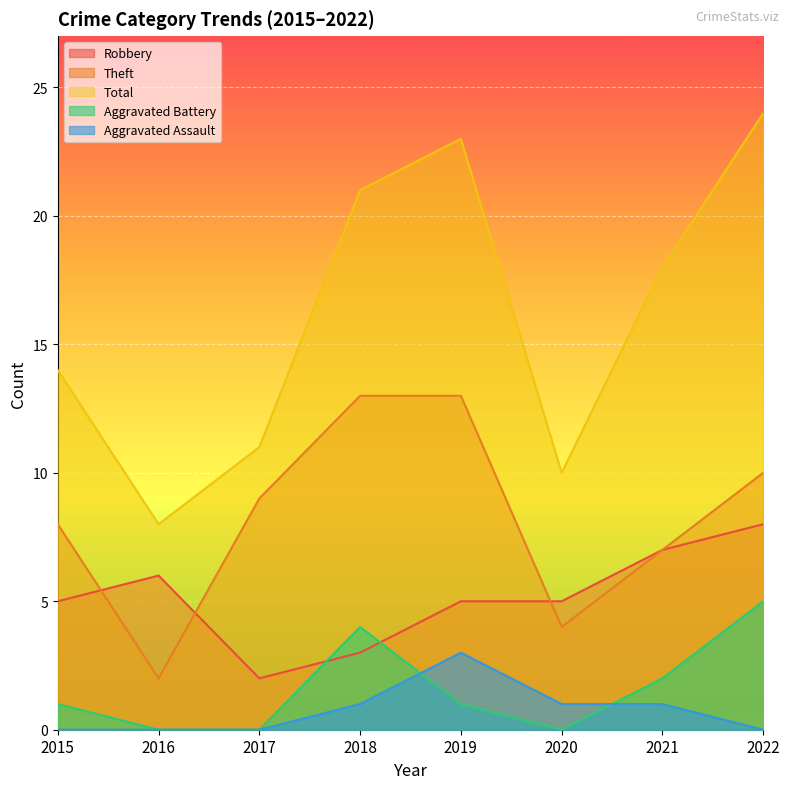

True or false: Aggravated Assault and Robbery intersect in this chart.

False